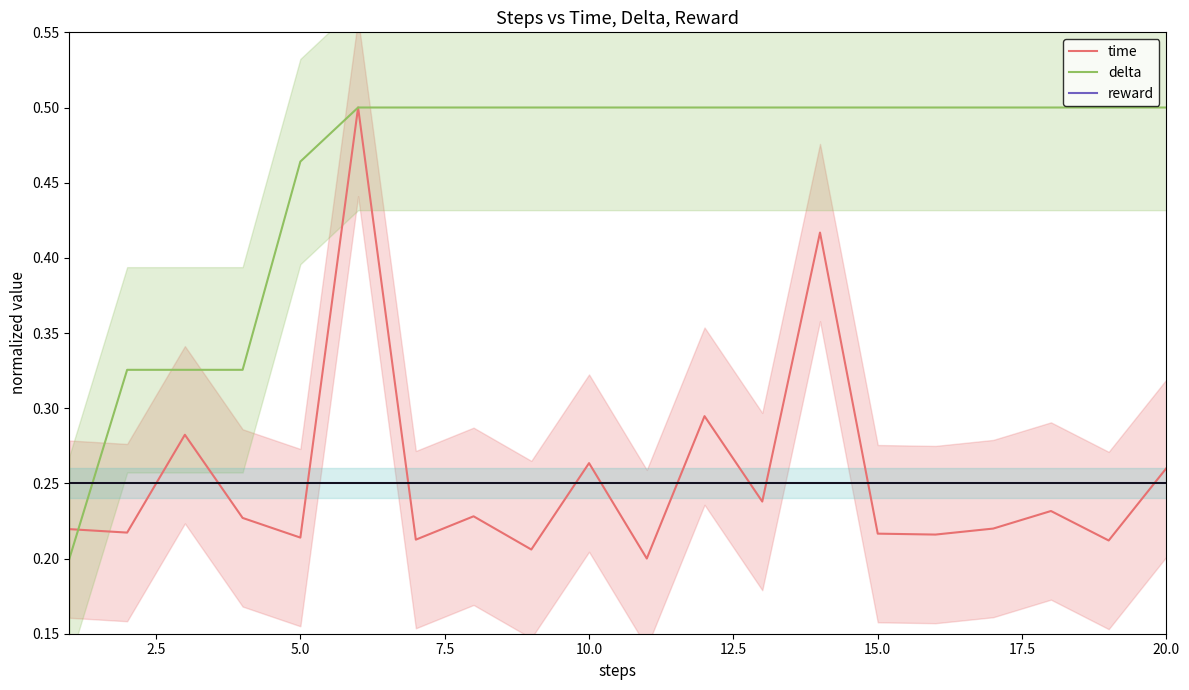

What is the greatest value displayed?

0.5